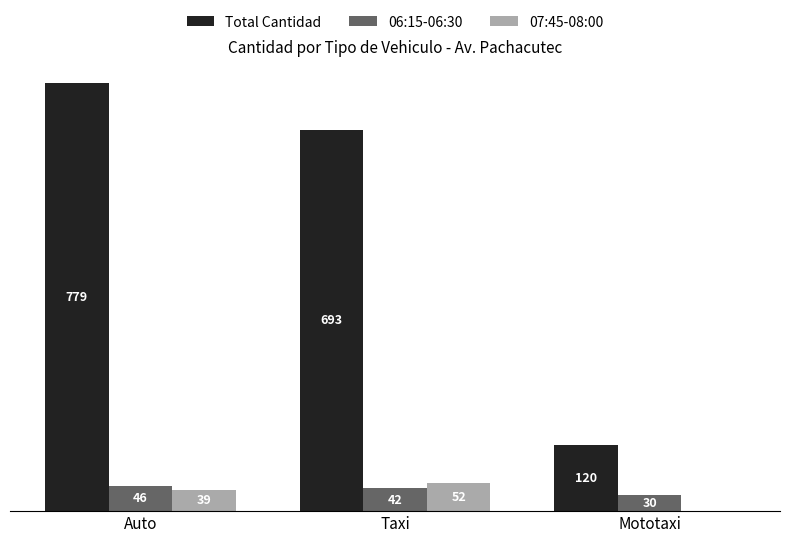

At which label does Total Cantidad first exceed 693?

Auto